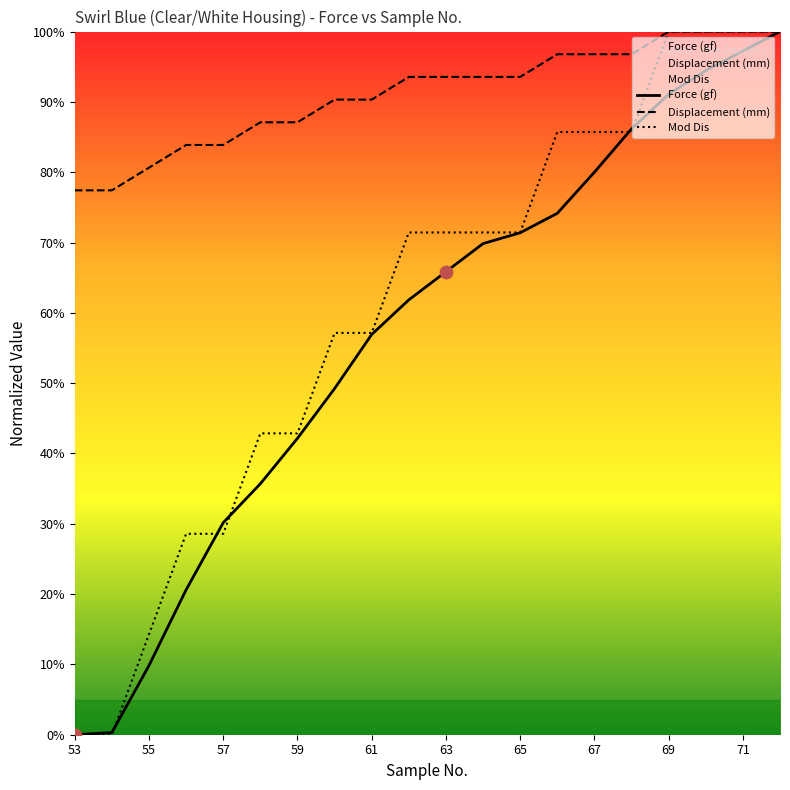

Which series has the largest Y range (max minus min)?

Force (gf)